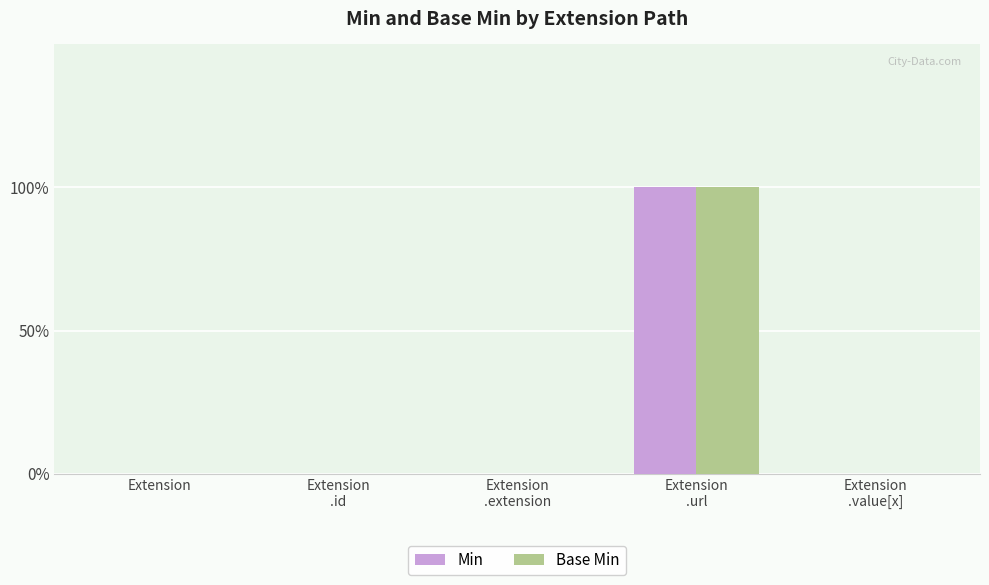

What position from the left is Extension
.url?

4